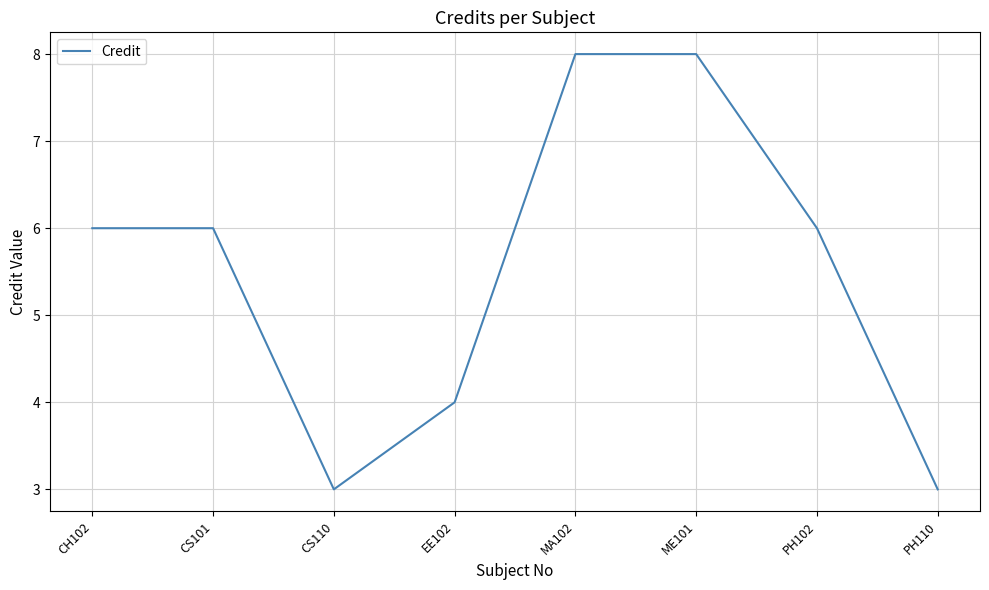

What is the sum of the values at PH102 and CH102?

12